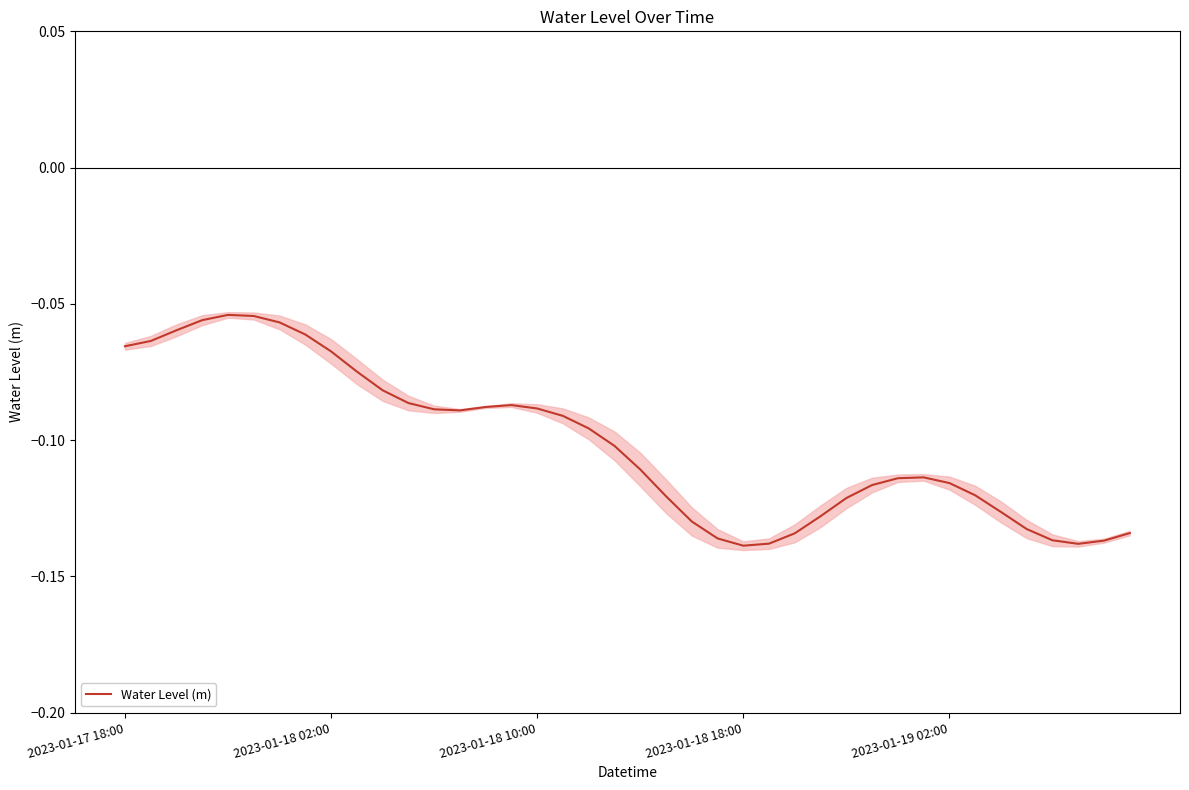

The chart shows a value of -0.1 at 28. True or false?

True